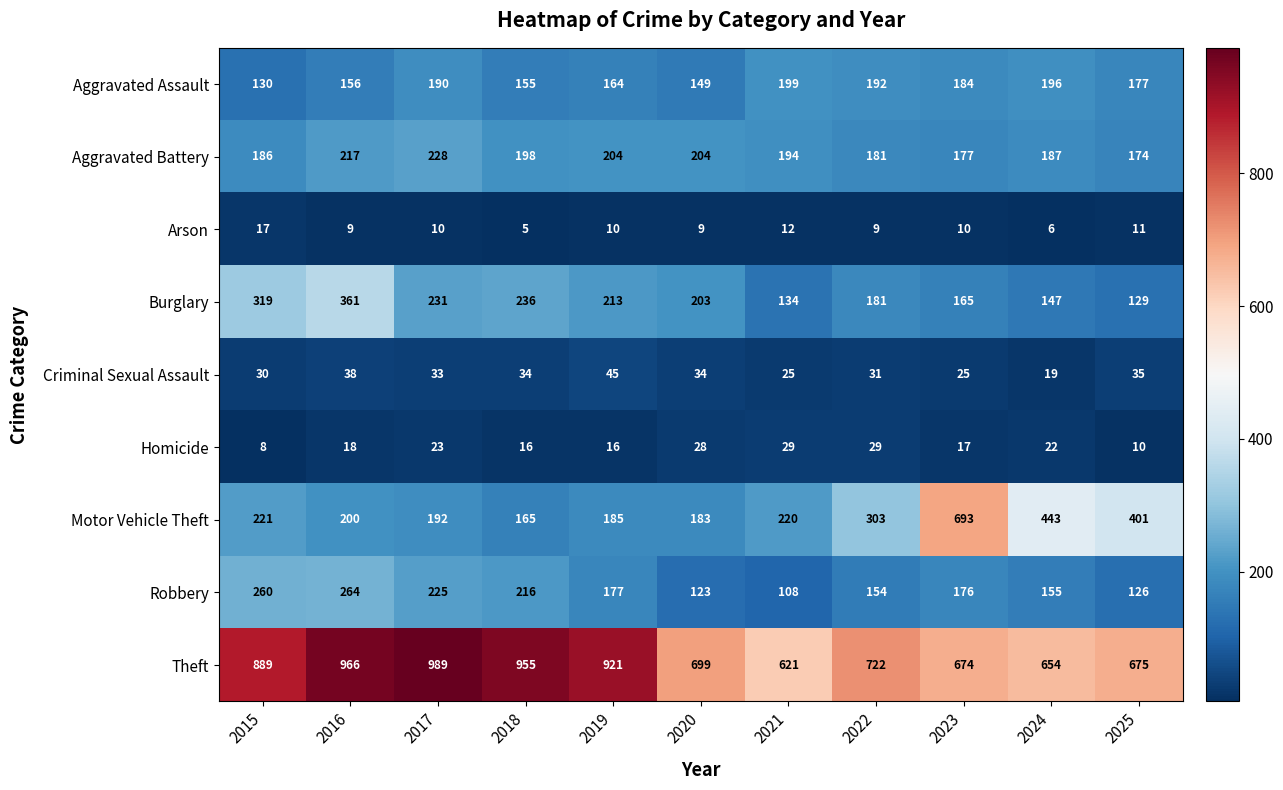

Rank the series at 2018 from lowest to highest value.

Arson, Homicide, Criminal Sexual Assault, Aggravated Assault, Motor Vehicle Theft, Aggravated Battery, Robbery, Burglary, Theft